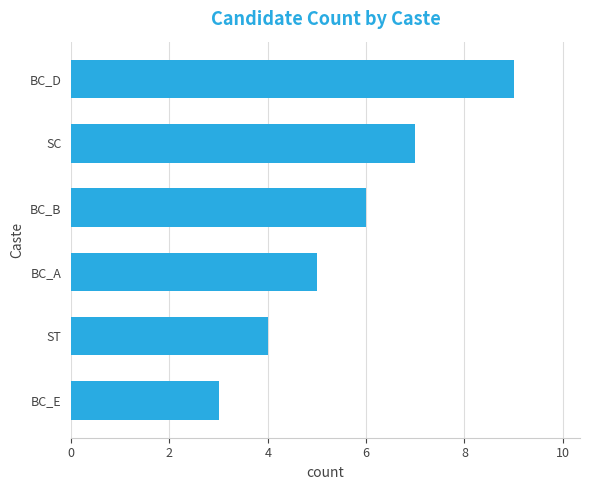

Does the chart contain stacked bars?

No